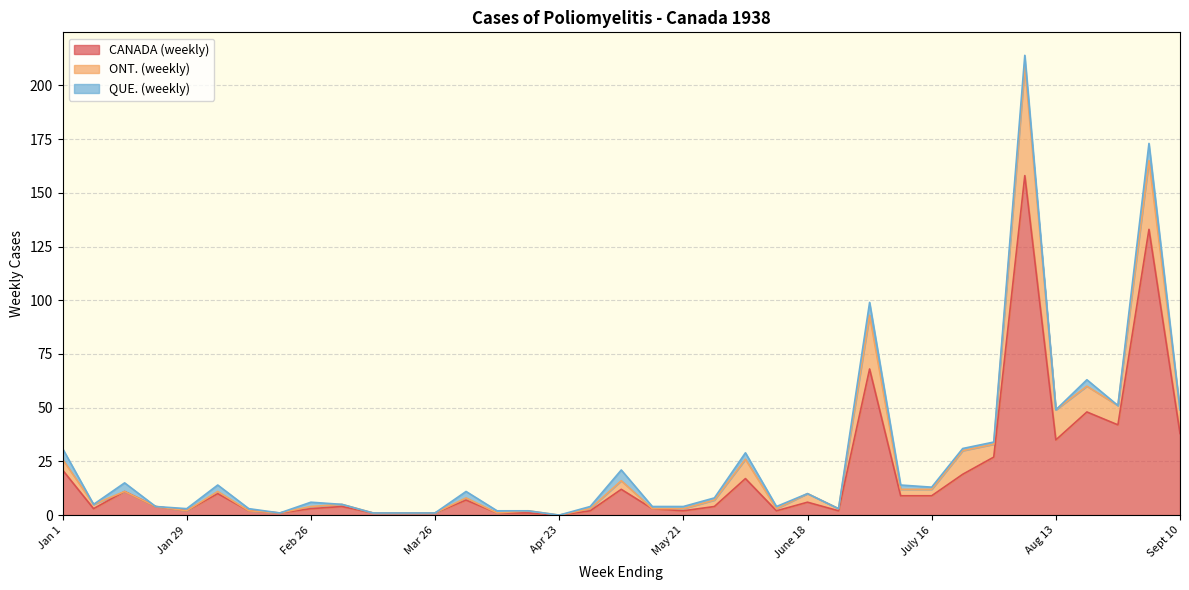

What is the value of the ONT. (weekly) point at the 3rd from the left?

11